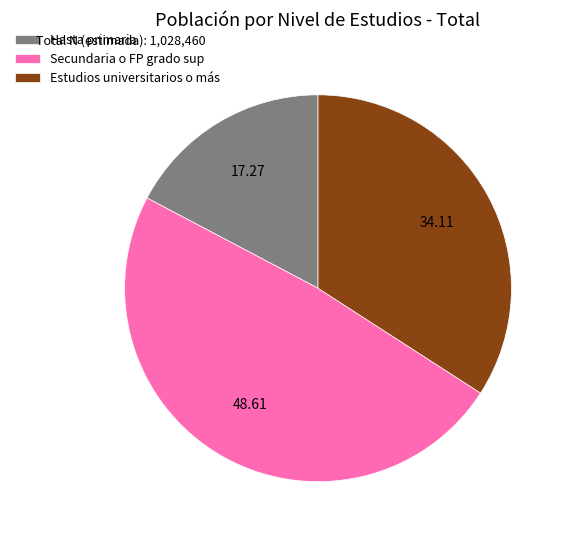

Is the sum of Estudios universitarios o más and Hasta primaria greater than half?

Yes